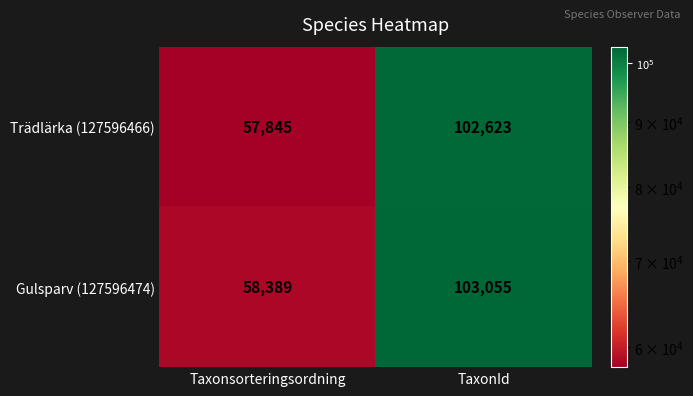

Count the number of categories in the chart.

2